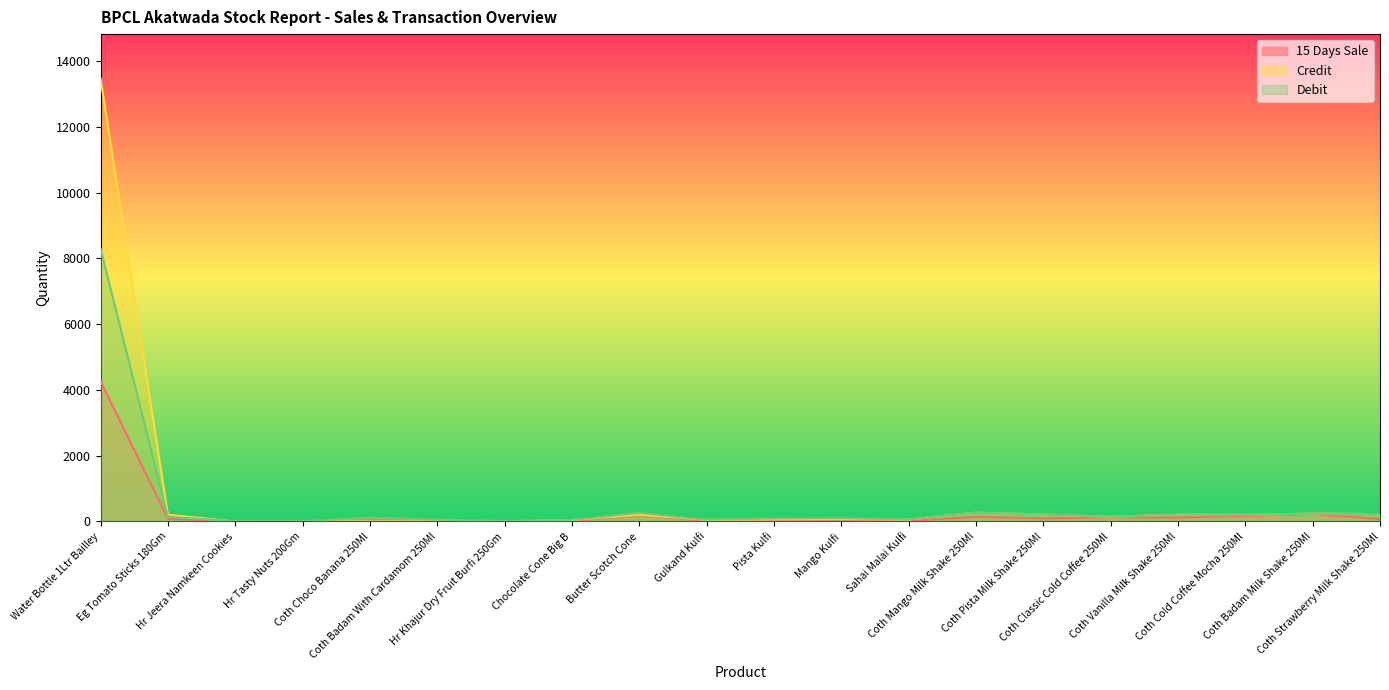

How many values in the Debit series exceed 140?

9